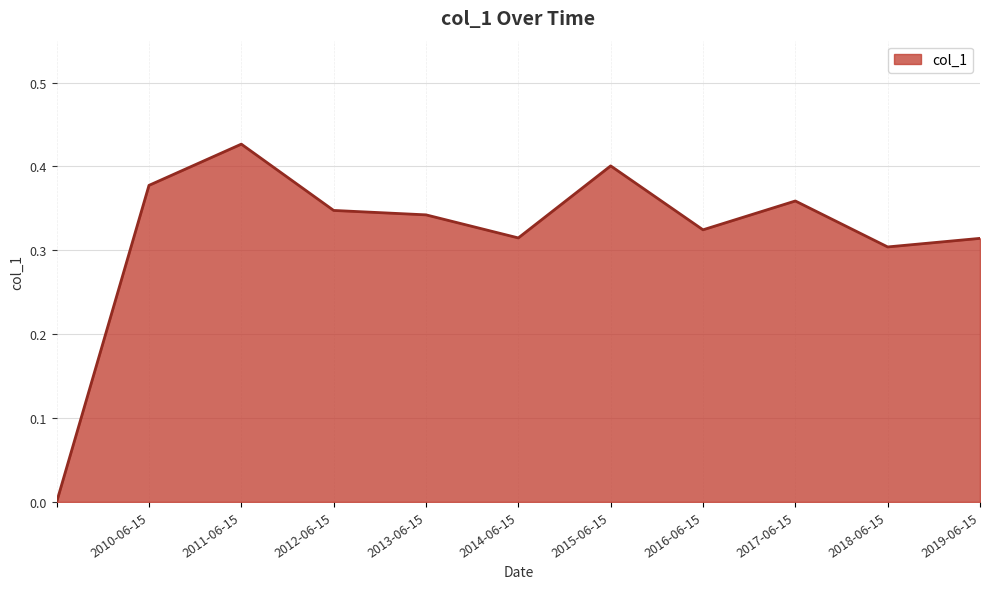

How many points are higher than both their immediate neighbors (excluding endpoints)?

3